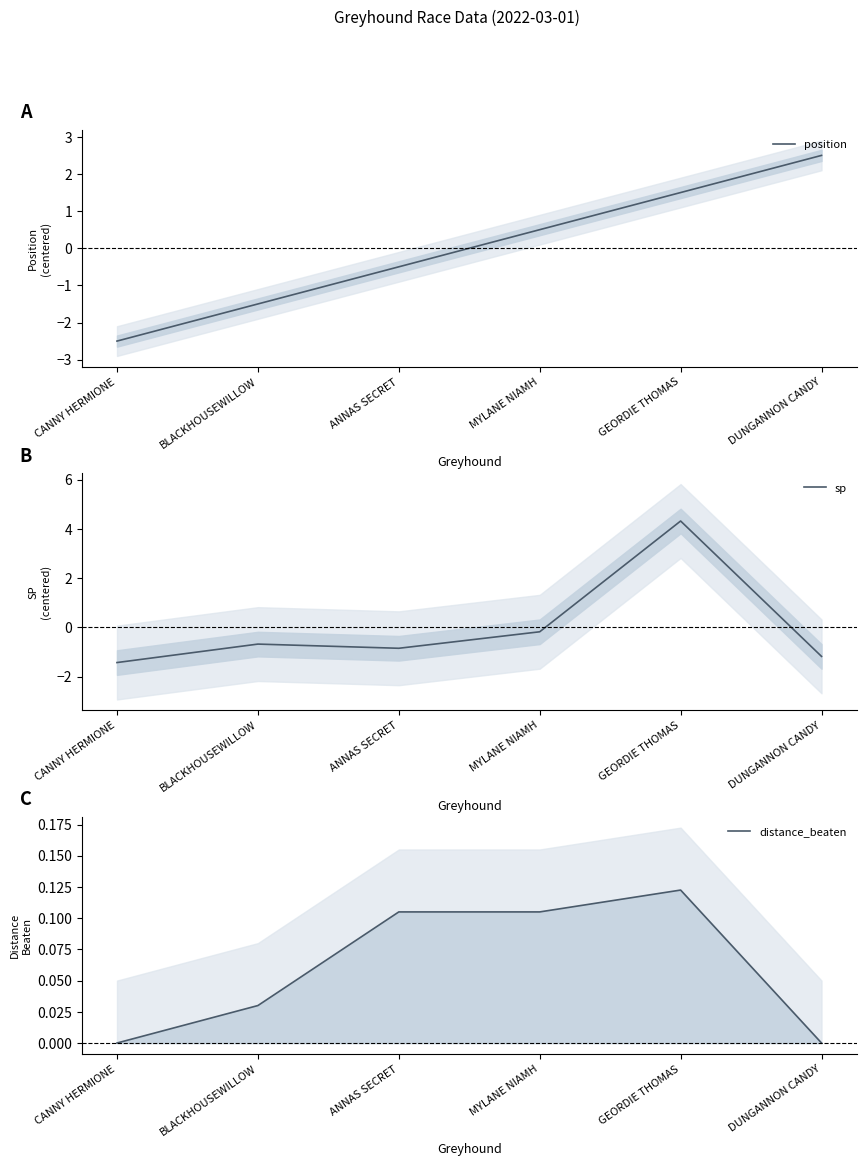

How many distinct data groups are displayed?

3